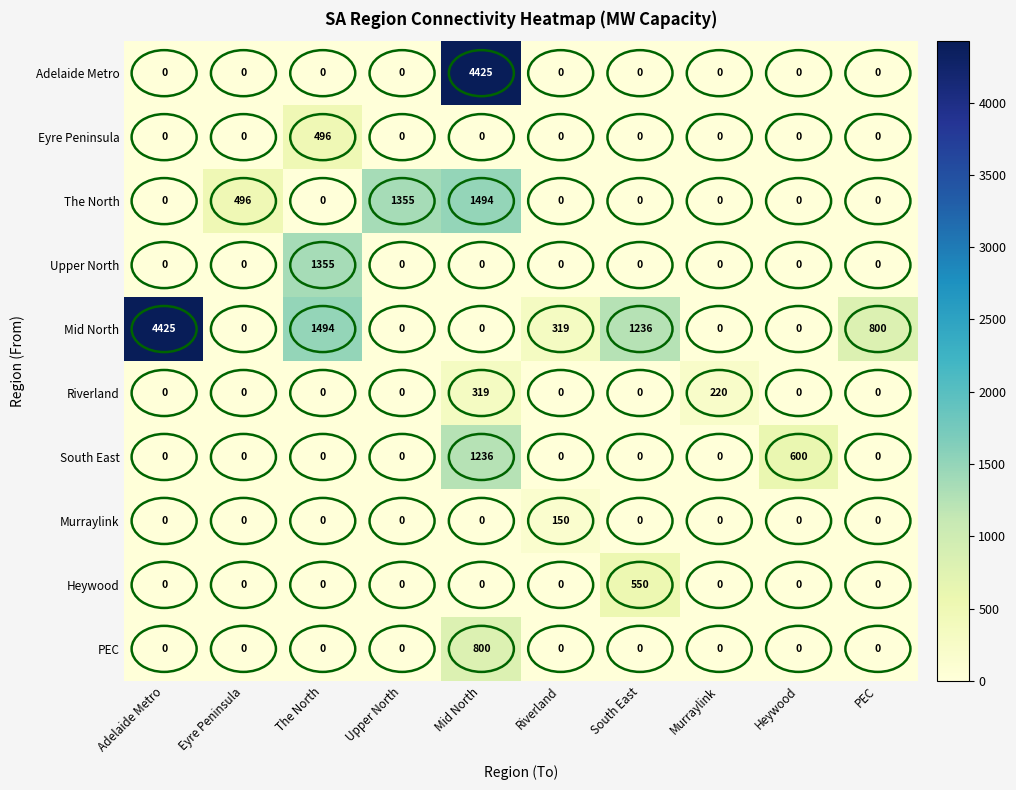

What is the maximum value shown in the chart?

4425